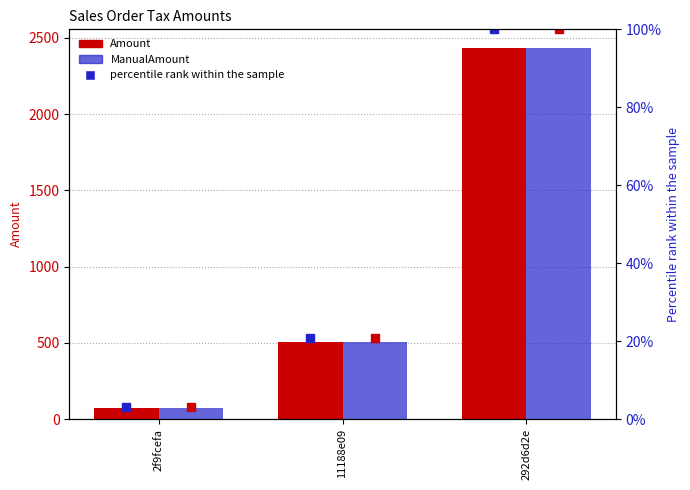

Reading left to right, transcribe all the data shown in this chart.

Amount: 75.4	507.2	2434.6
ManualAmount: 75.4	507.2	2434.6
Percentile rank Amount: 3.1	20.8	100.0
Percentile rank ManualAmount: 3.1	20.8	100.0